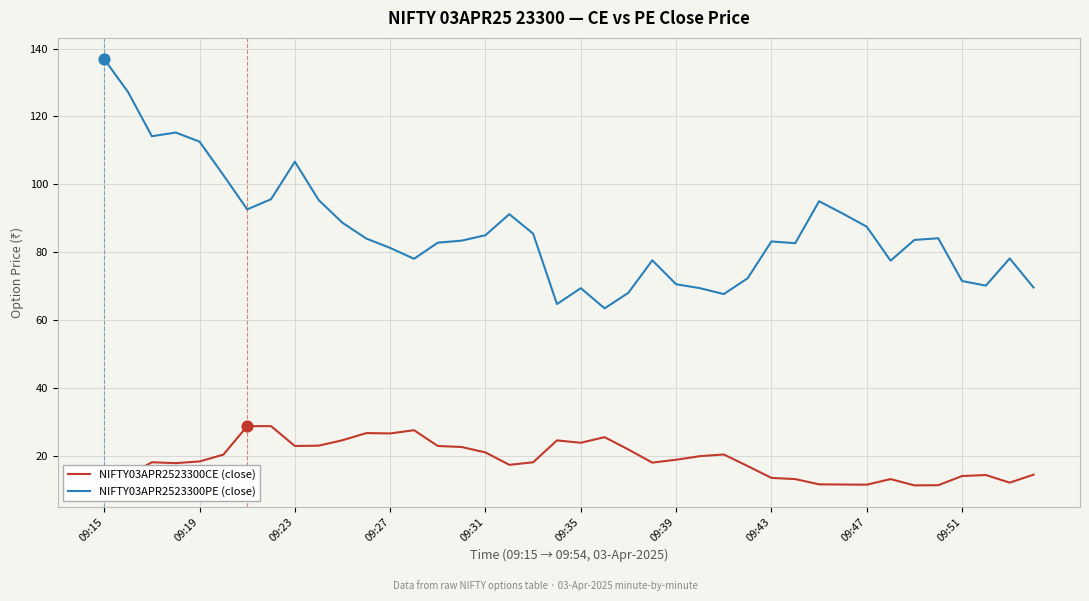

Which series has the widest spread of values?

NIFTY03APR2523300PE (close)